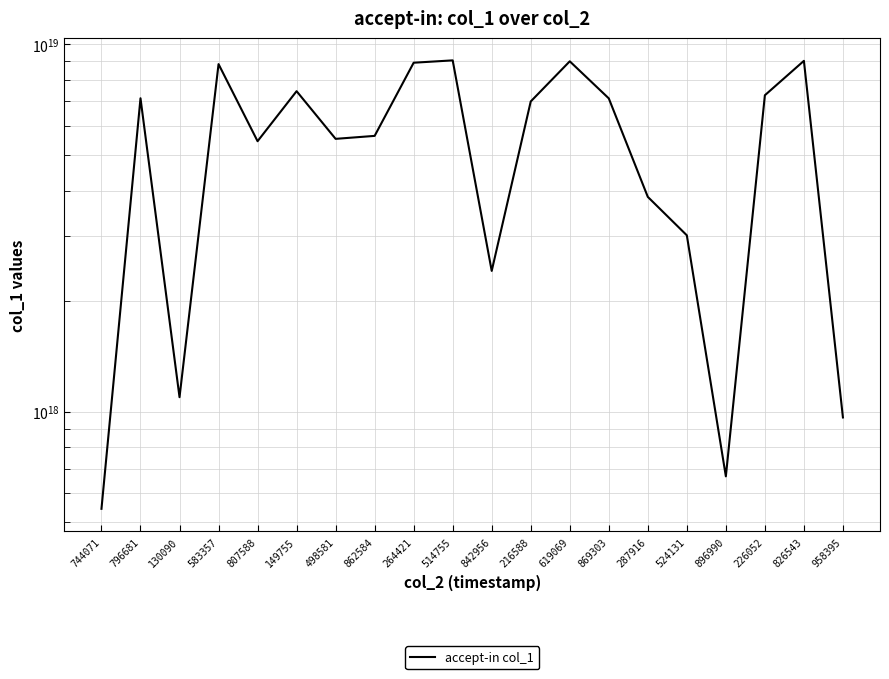

What is the greatest value displayed?

9049371074046525440